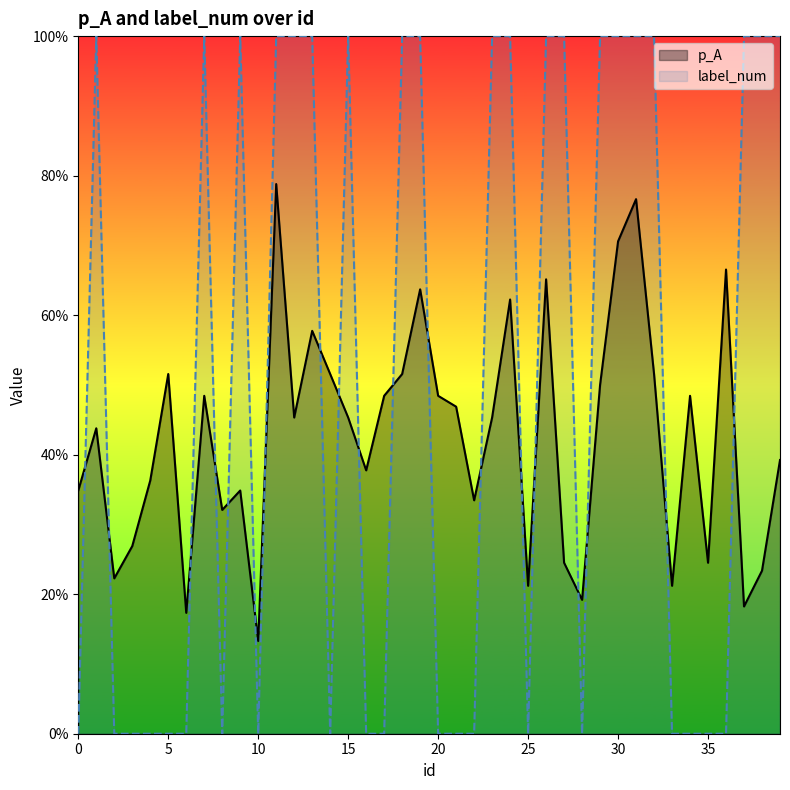

Which has a higher value, 3 or 39?

39